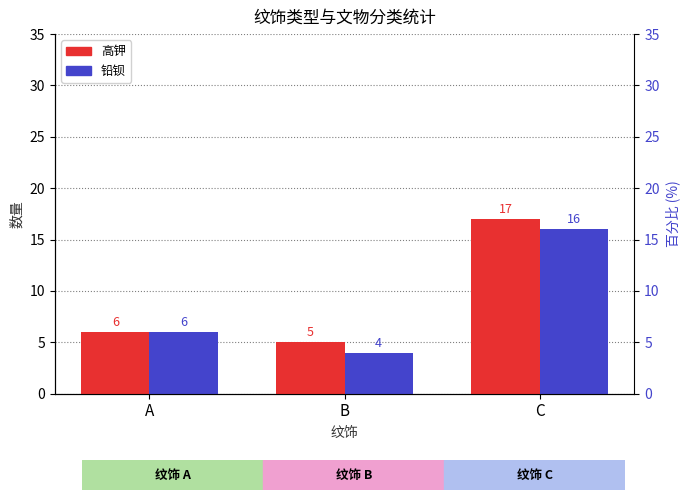

Reading left to right, list all the values displayed in this chart.

高钾: 6	5	17
铅钡: 6	4	16